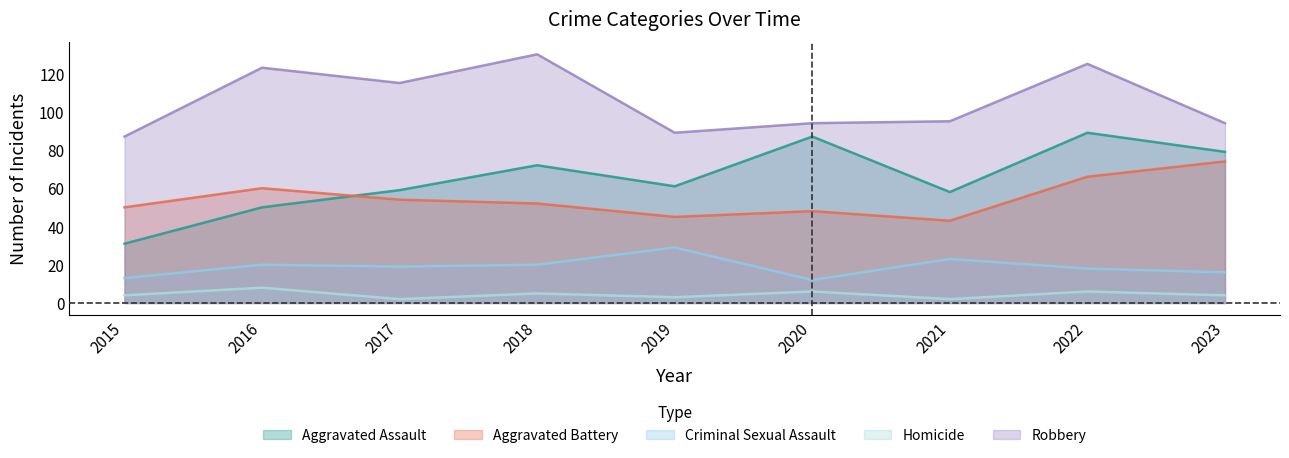

Between 2015 and 2022, which series saw the biggest shift?

Aggravated Assault